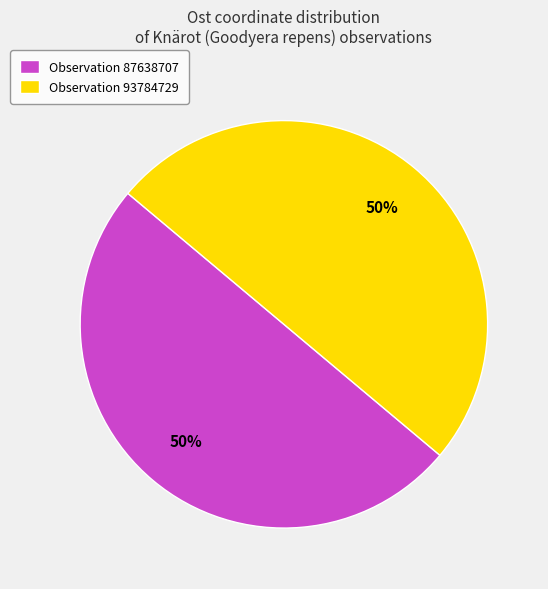

Do Observation 93784729 and Observation 87638707 together represent more than half of the pie?

Yes